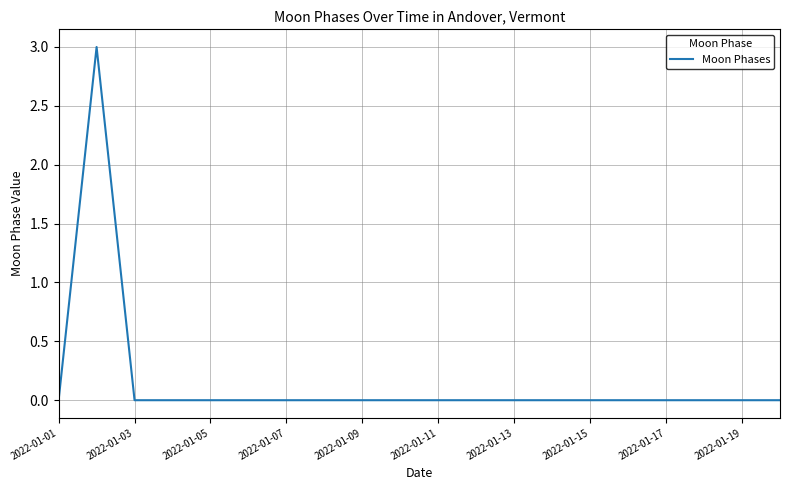

What is the difference between the maximum and minimum values?

3